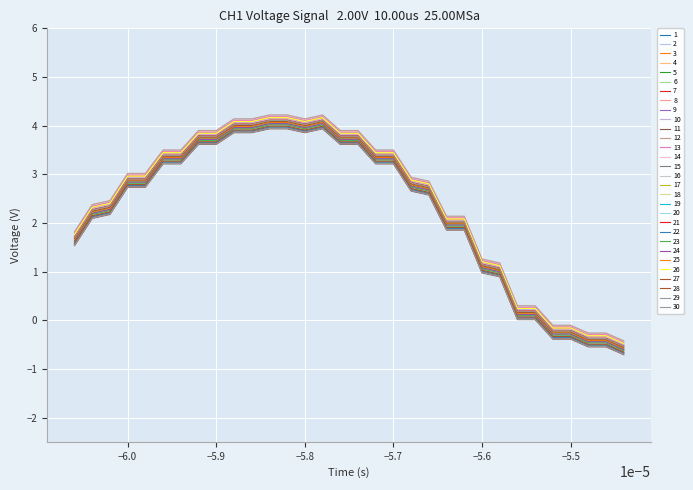

Does the chart have visible grid lines?

Yes